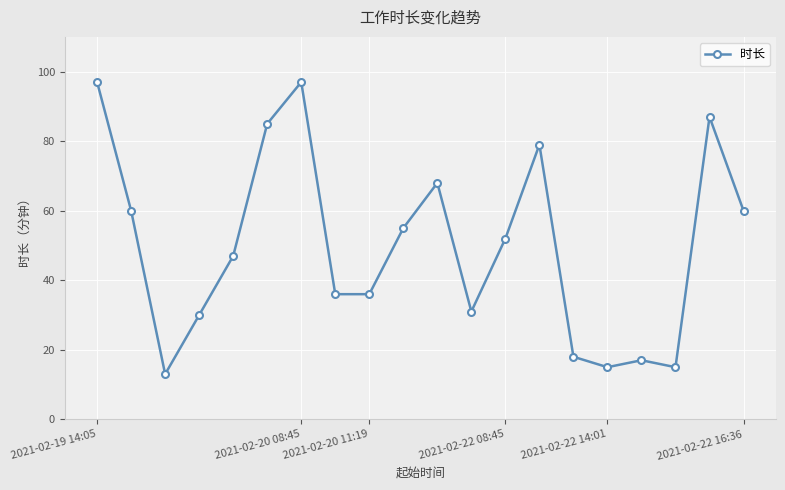

Reading left to right, extract all data points from this chart.

97	60	13	30	47	85	97	36	36	55	68	31	52	79	18	15	17	15	87	60